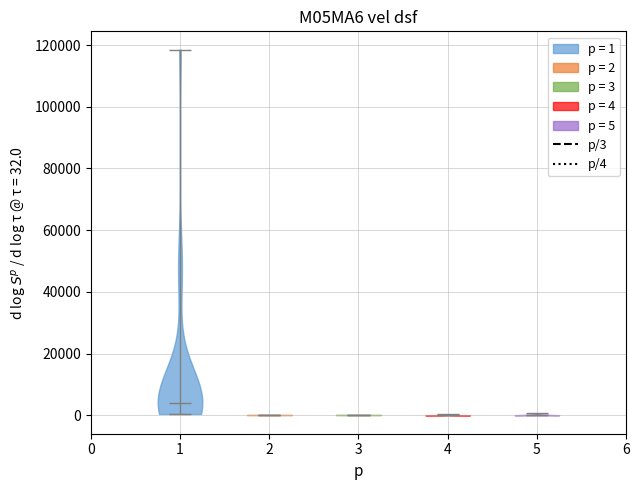

Reading left to right, read every violin against the y-axis: where its median line is, and the lowest and highest points it reaches. The values are not printed on the chart, so give them approximately, as read against the axis.

1: median line 4000, lowest point 0, highest point 118000
2: median line 0, lowest point 0, highest point 0
3: median line 0, lowest point 0, highest point 0
4: median line 0, lowest point 0, highest point 0
5: median line 0, lowest point 0, highest point 0